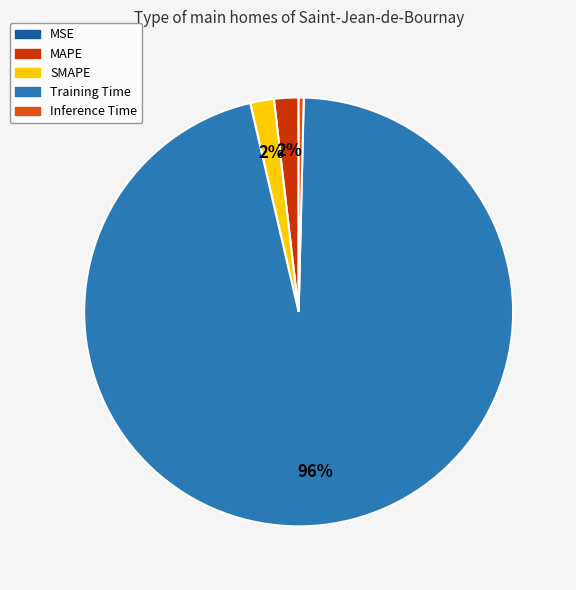

Rank the categories by value from lowest to highest.

MSE, Inference Time, SMAPE, MAPE, Training Time